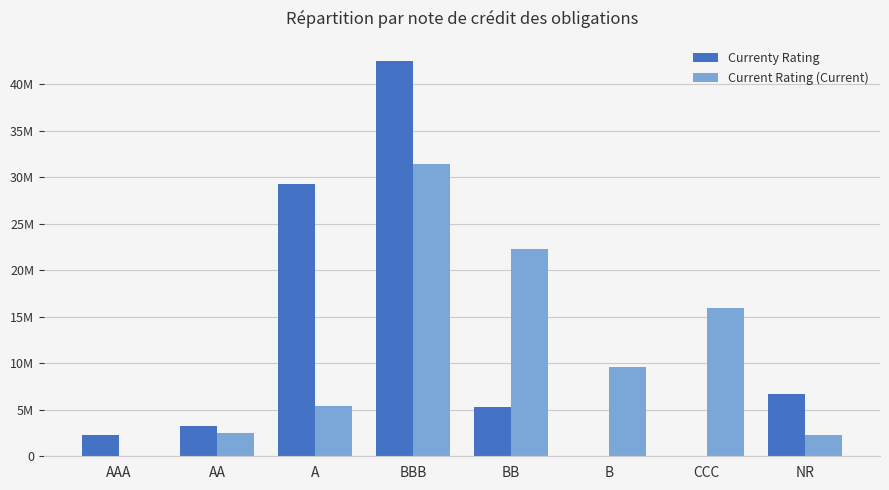

At which label does Currenty Rating reach its minimum?

B